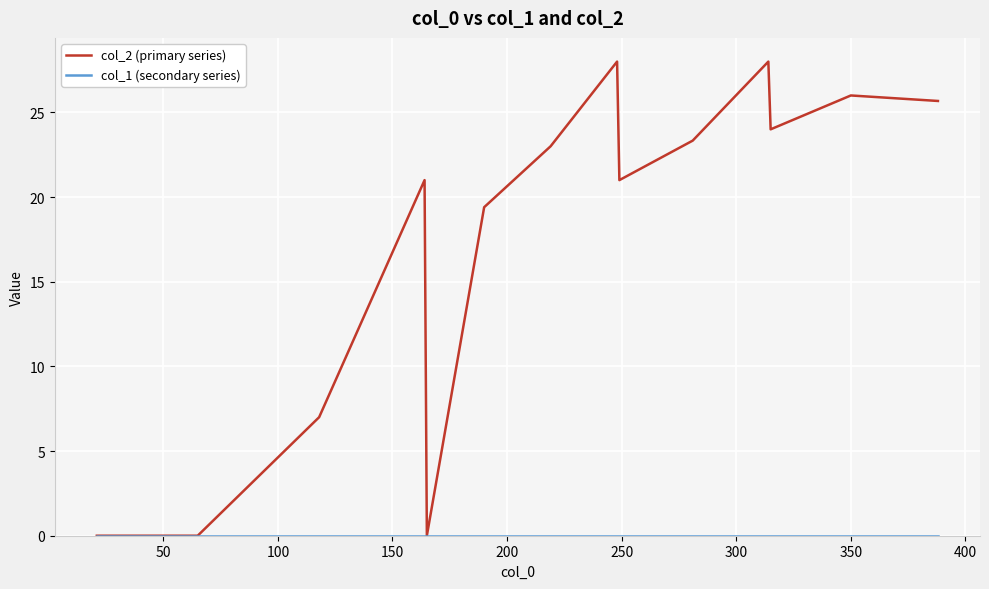

Is this an area chart (filled region under the line)?

No